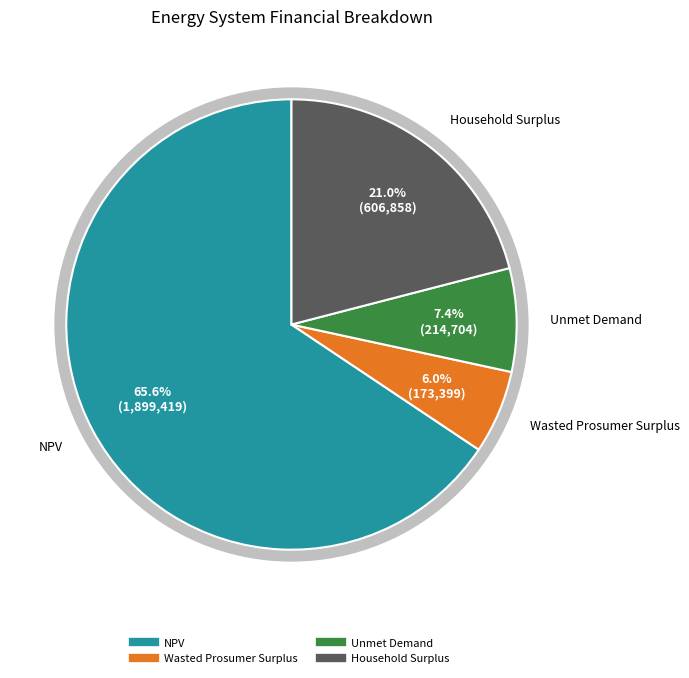

To the nearest percent, what is the average slice percentage?

25%